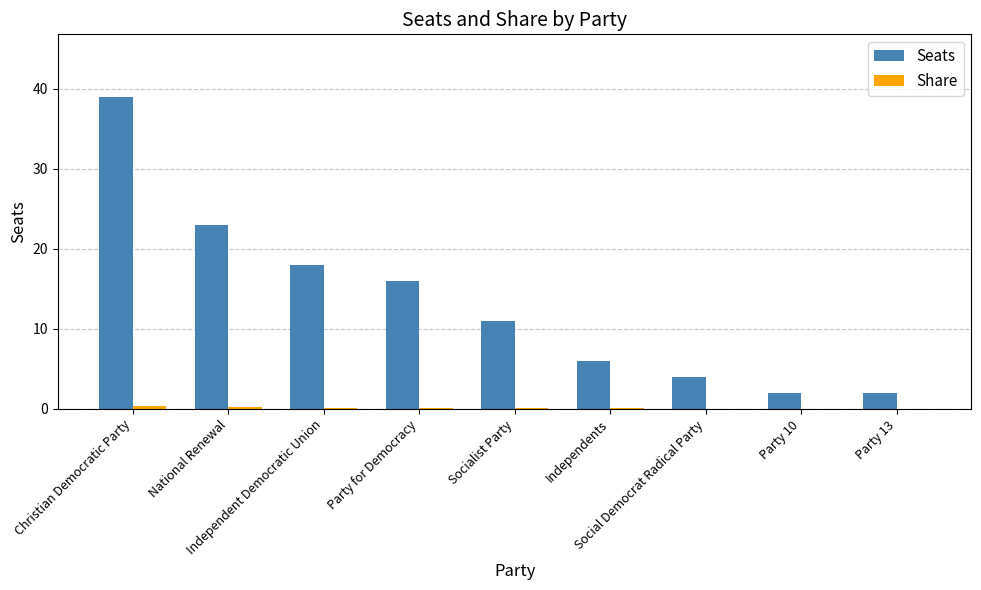

What is the maximum value for Seats?

39.0